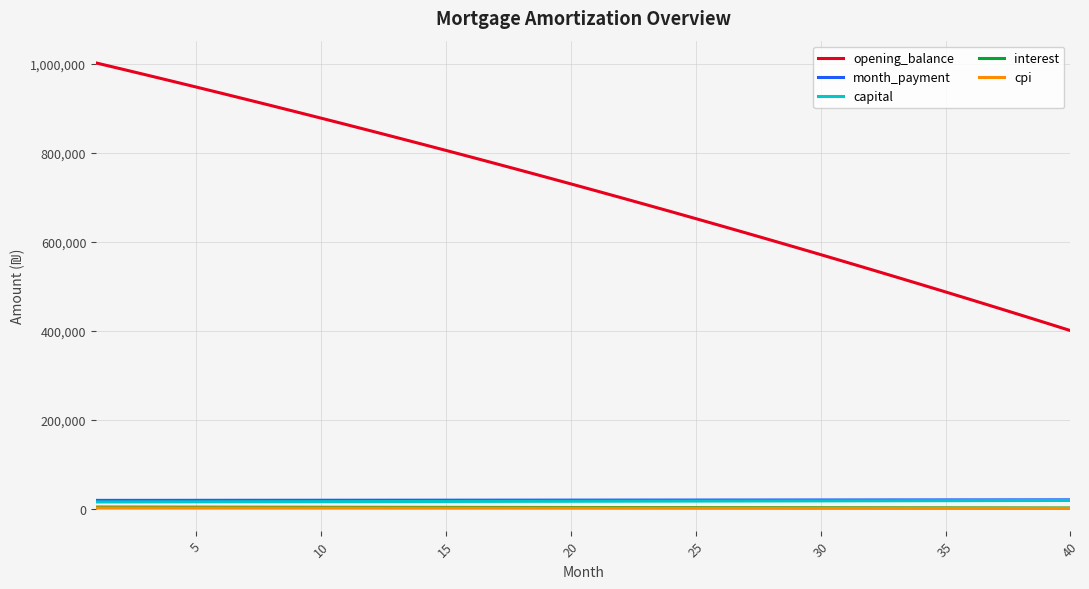

True or false: cpi and capital intersect in this chart.

False